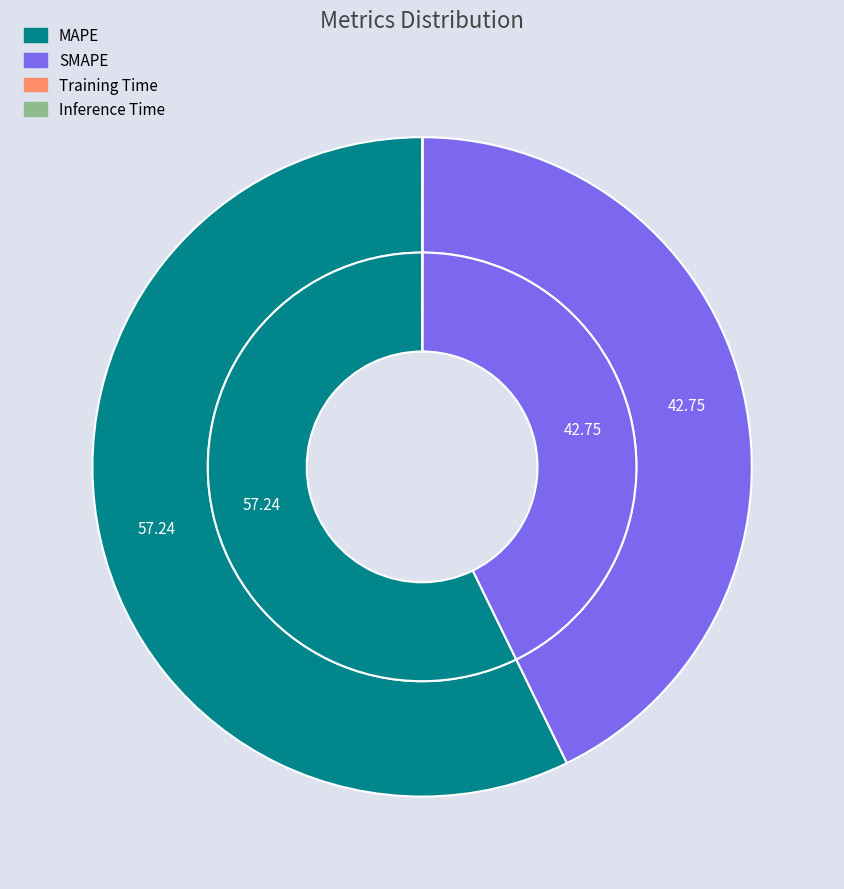

Which category has the smallest portion of the pie?

Training Time